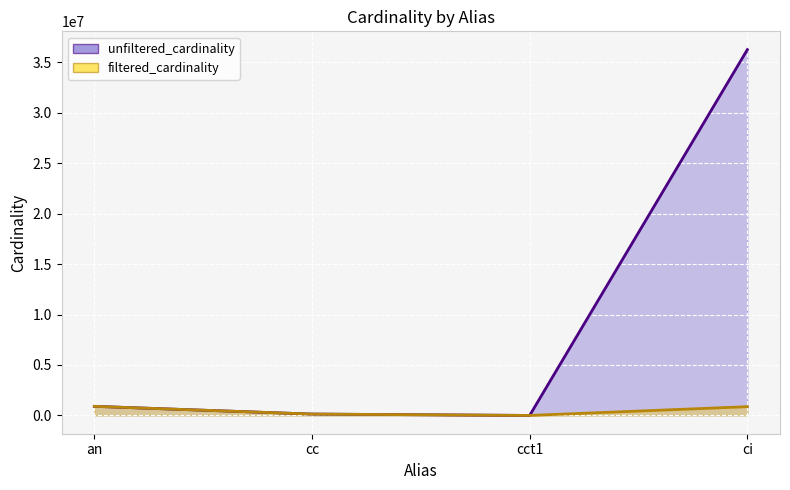

How many distinct data groups are displayed?

2